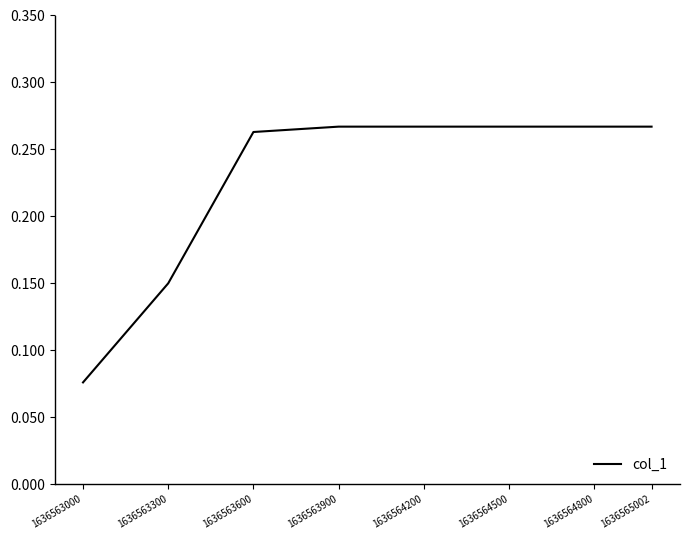

What is the difference between the second highest and minimum values?

0.2